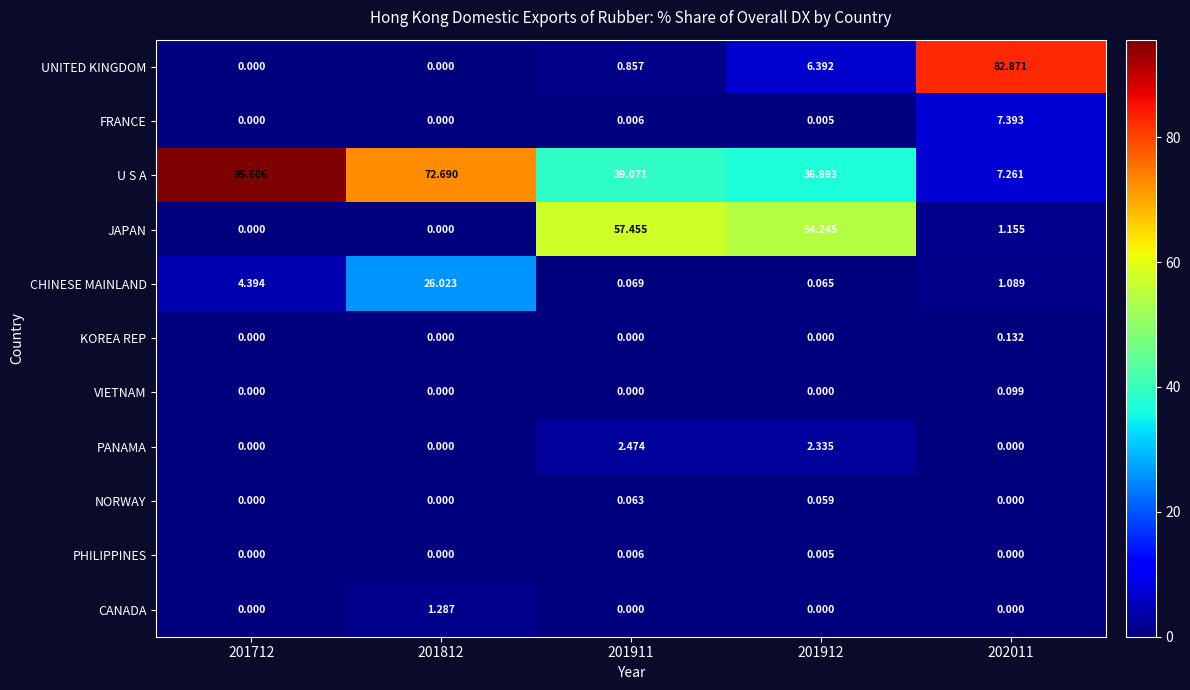

Which series changed the most between 201812 and 201912?

JAPAN